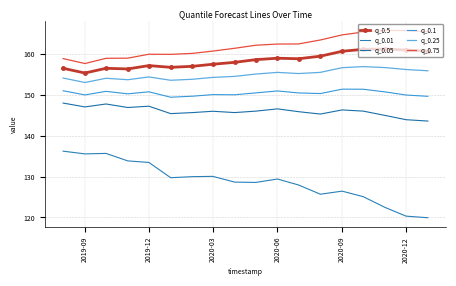

What is the smallest value displayed?

119.9